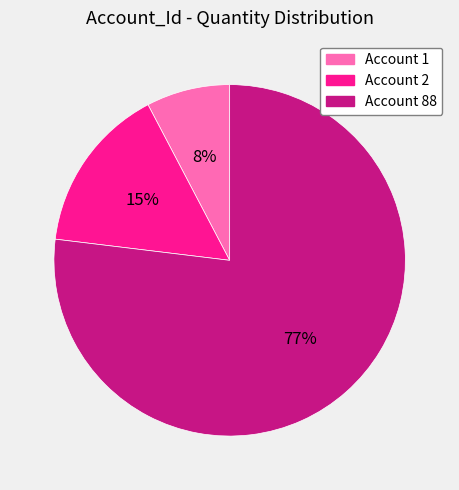

To the nearest percent, what is the difference between the largest and smallest slice percentages?

69%